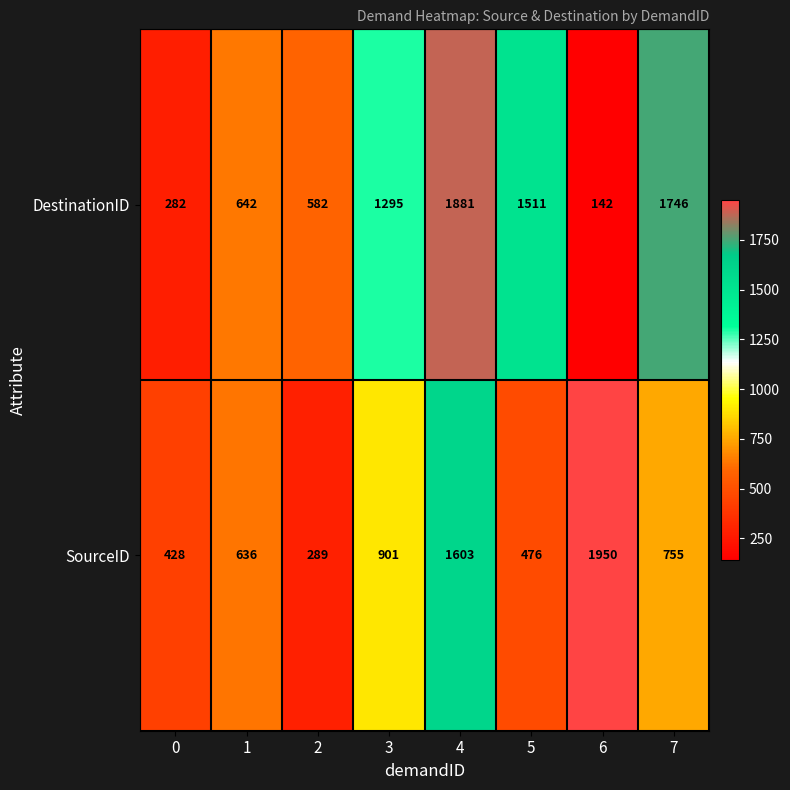

What is the total value across all series at 7?

2501